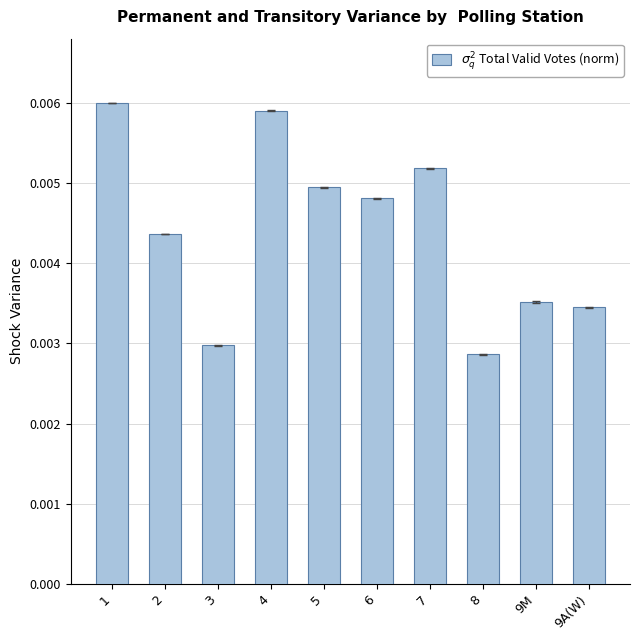

What is the label of the 1st bar from the right?

9A(W)